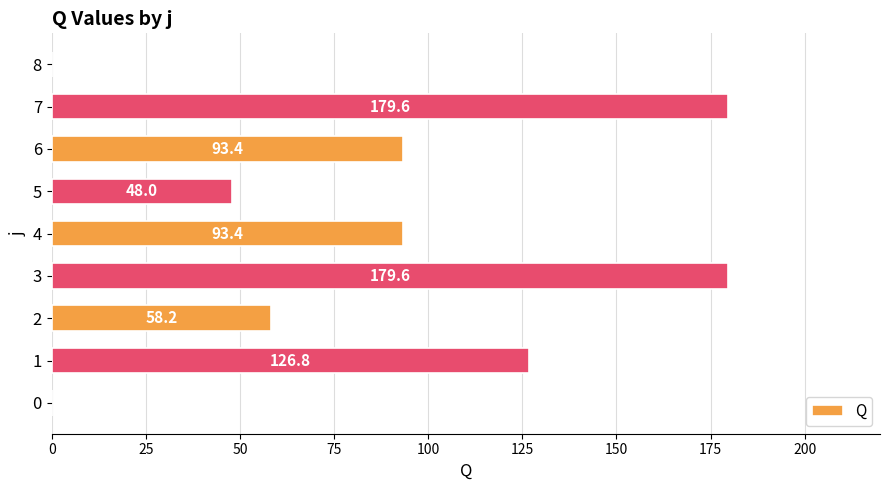

How many distinct data groups are displayed?

1